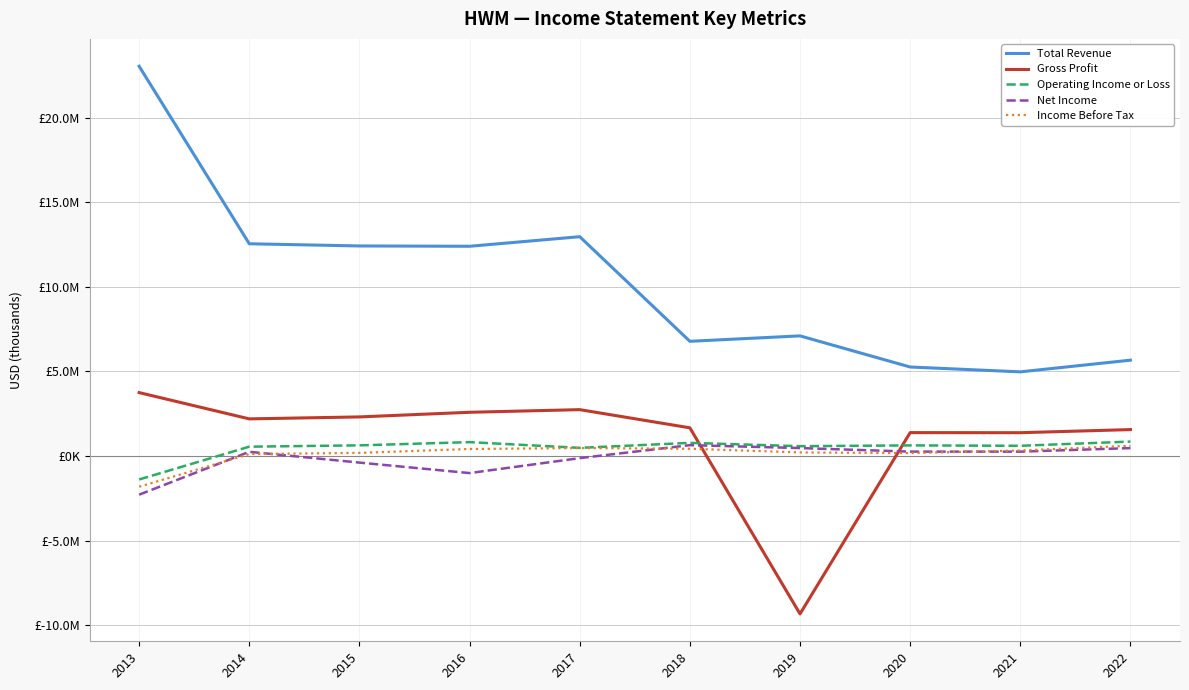

Does the chart display data point markers on the line(s)?

No